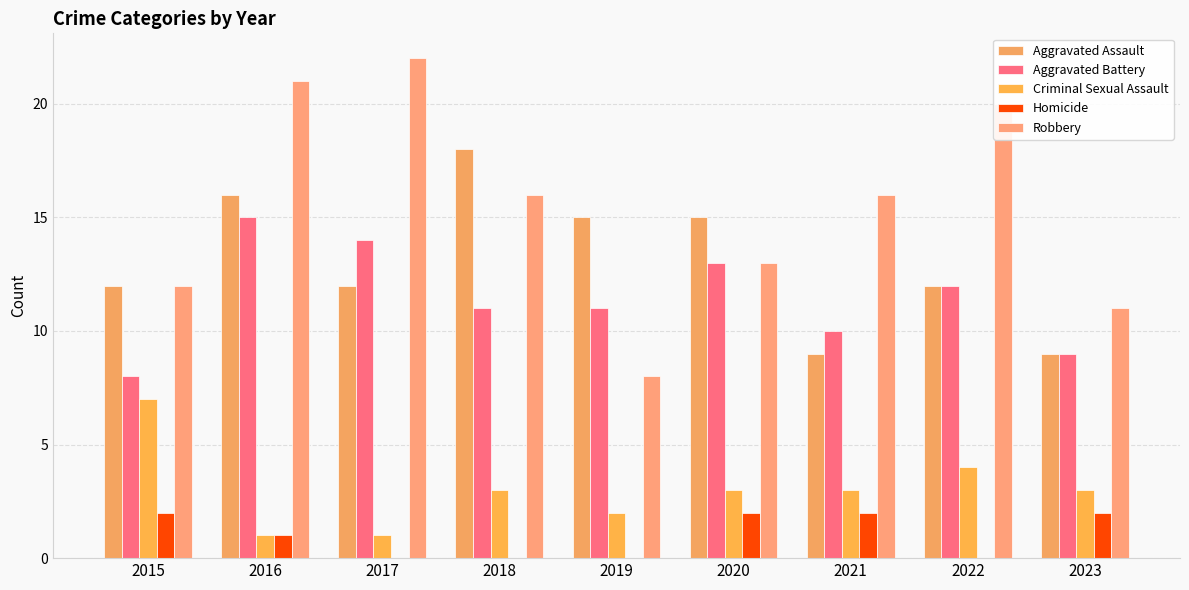

At which label is Homicide closest to 1?

2016